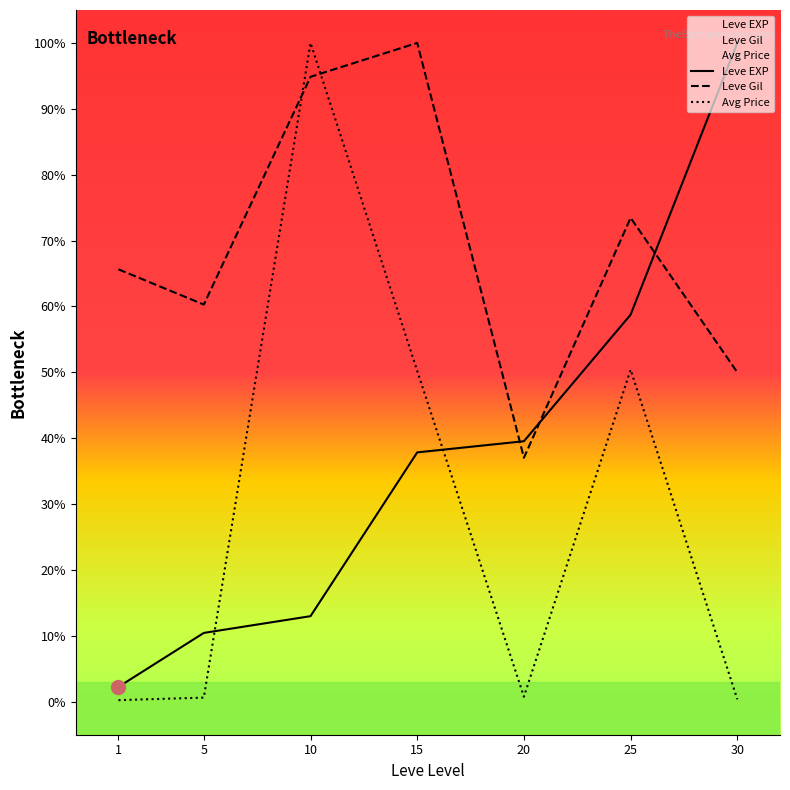

How many data points in Leve EXP are above 37?

4